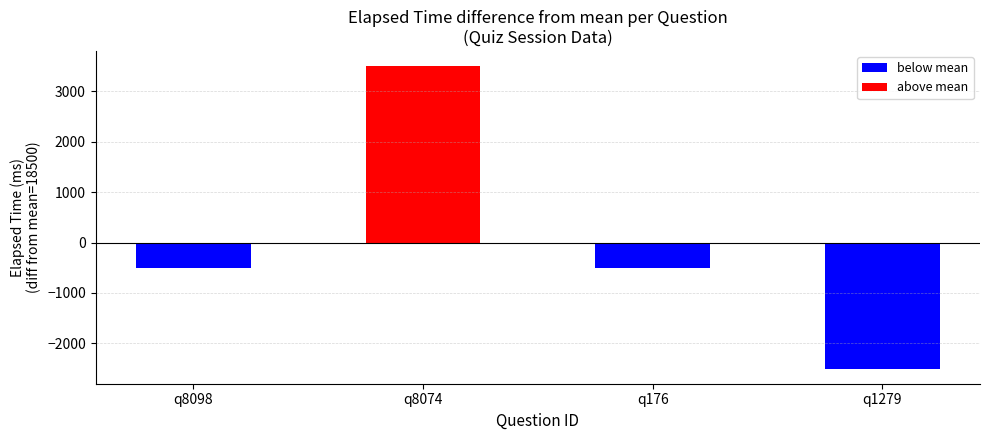

The chart shows a value of 32282 at q8098. True or false?

False